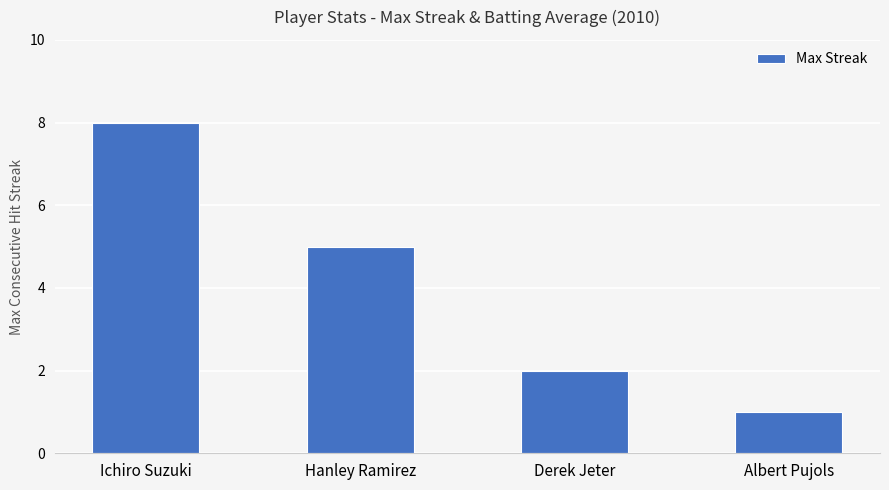

Reading right to left, what are all the values shown in this chart?

1	2	5	8